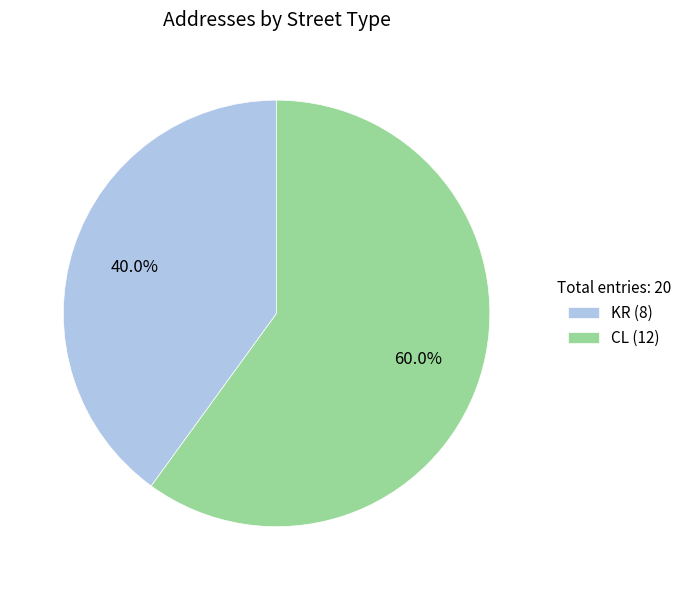

Which category has the biggest portion of the pie?

CL